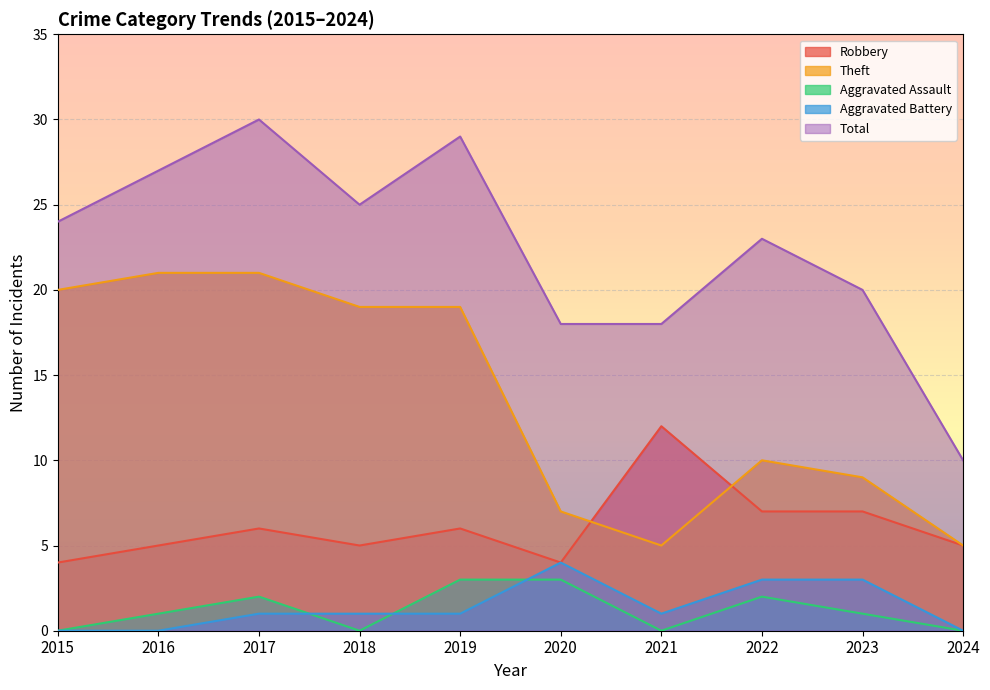

At which label does Aggravated Battery first exceed 1?

2020